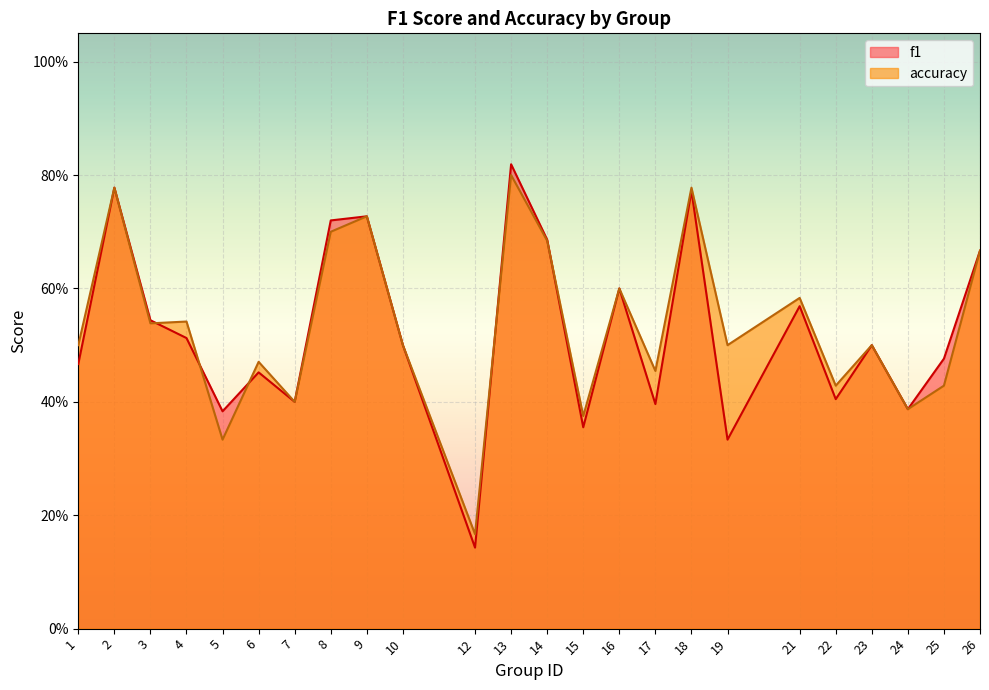

What are all the series names shown in the legend?

f1, accuracy